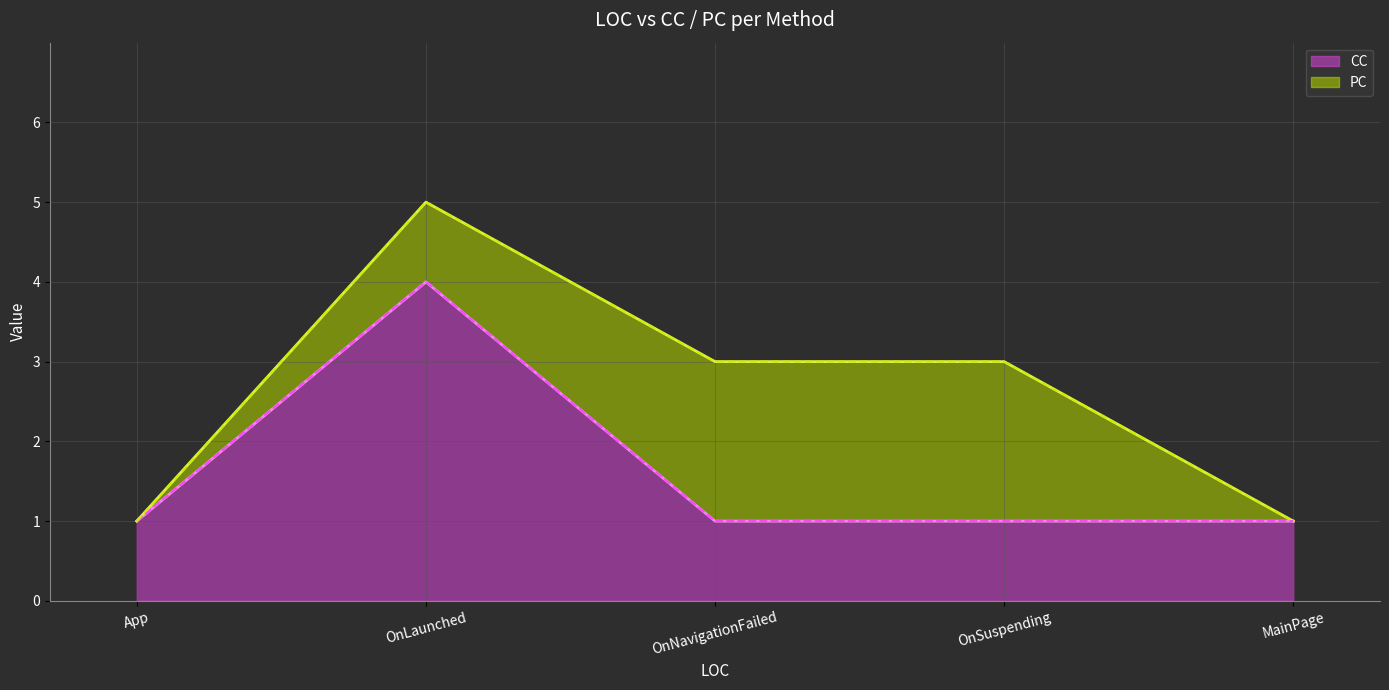

At which category does the chart reach its peak across all series?

OnLaunched